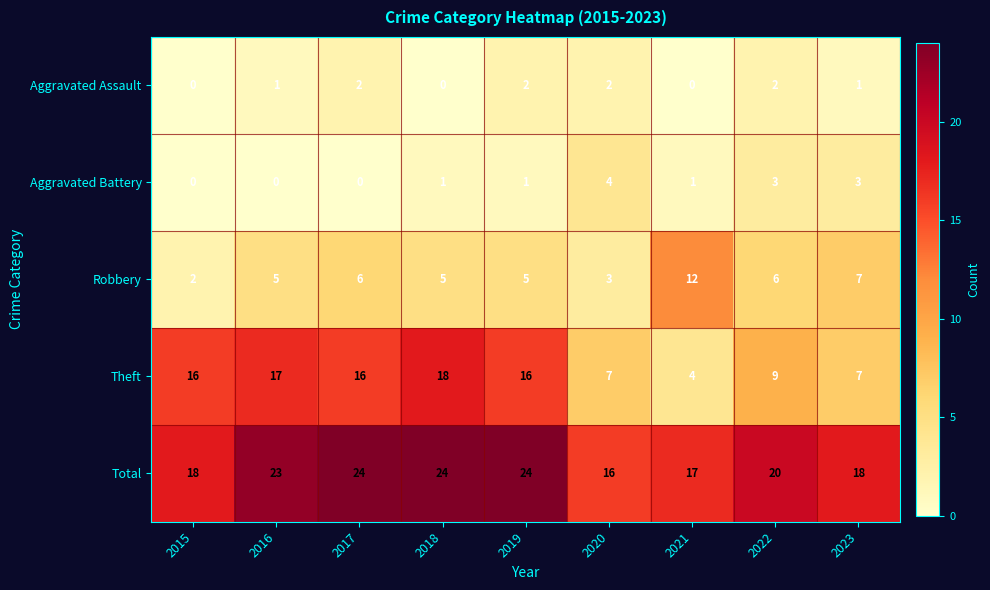

List the series in order of their peak value, highest first.

Total, Theft, Robbery, Aggravated Battery, Aggravated Assault